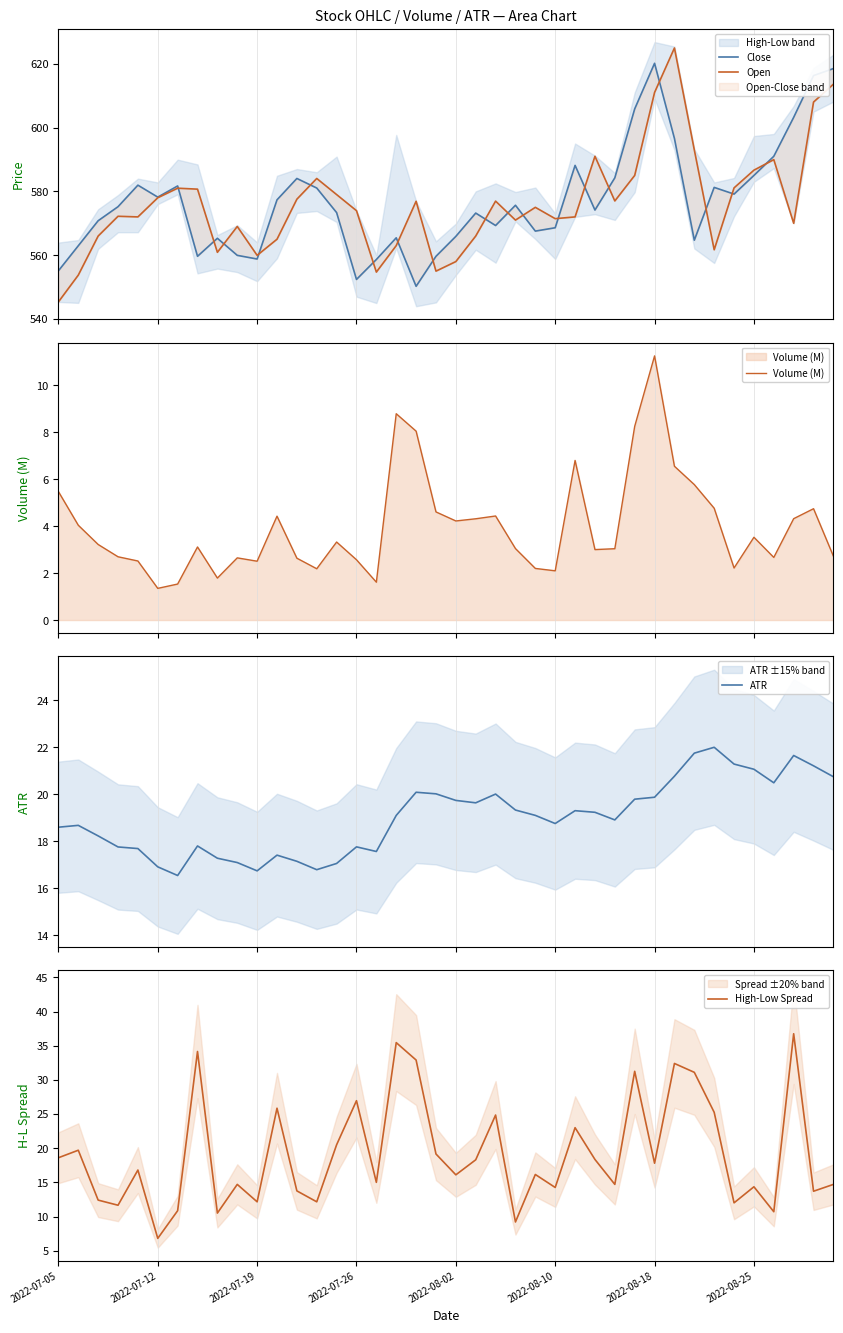

At which category is the sum across all series the highest?

31